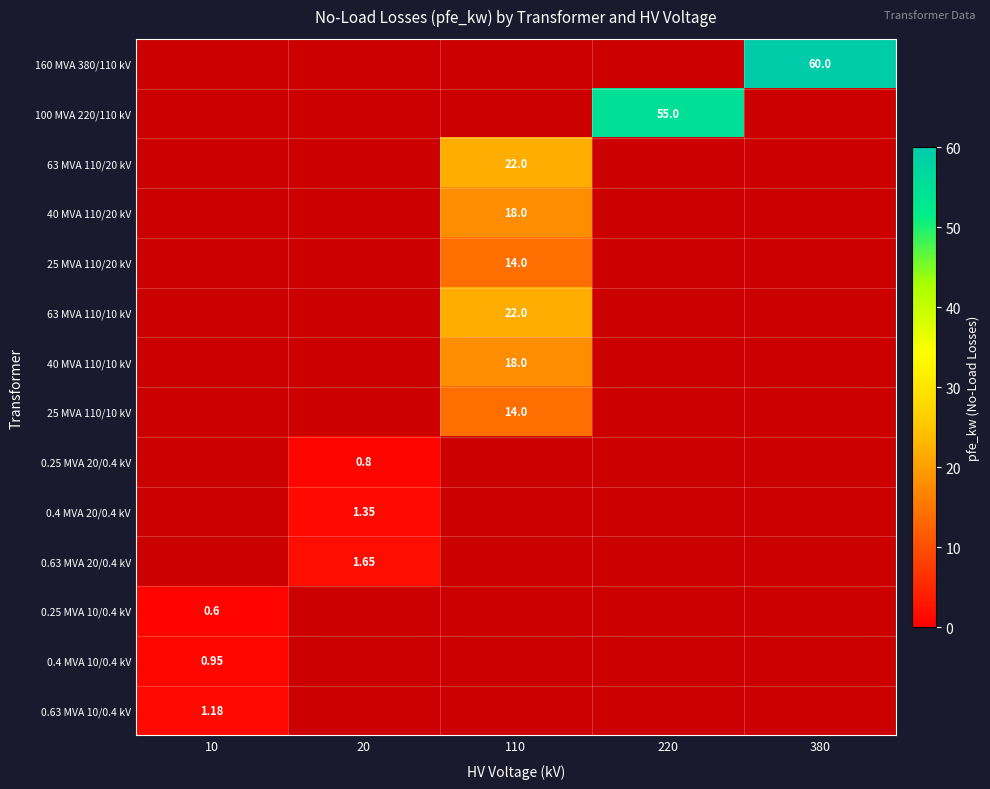

Which series changed the most between 20 and 220?

100 MVA 220/110 kV